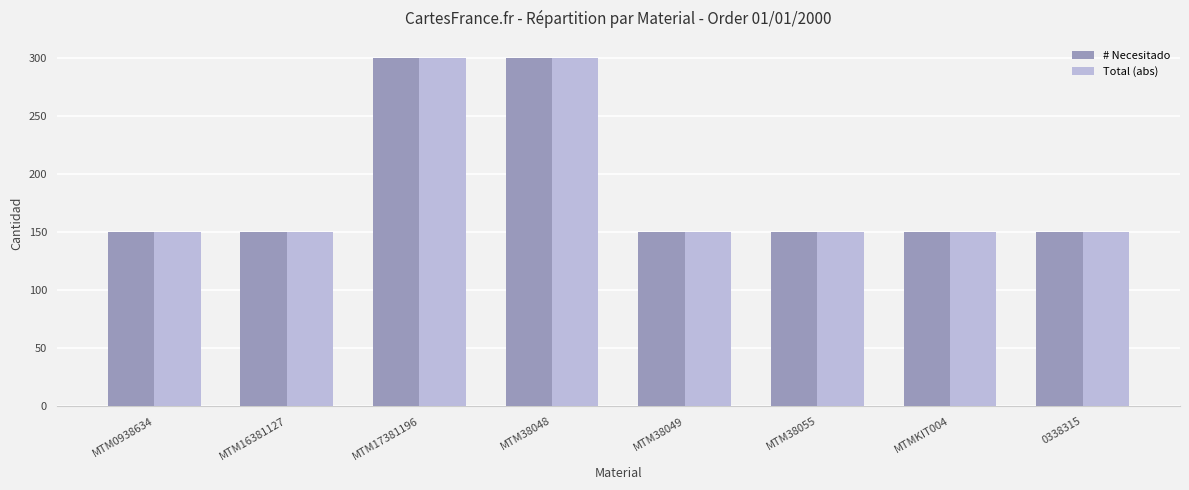

What is the label of the 5th bar from the left?

MTM38049